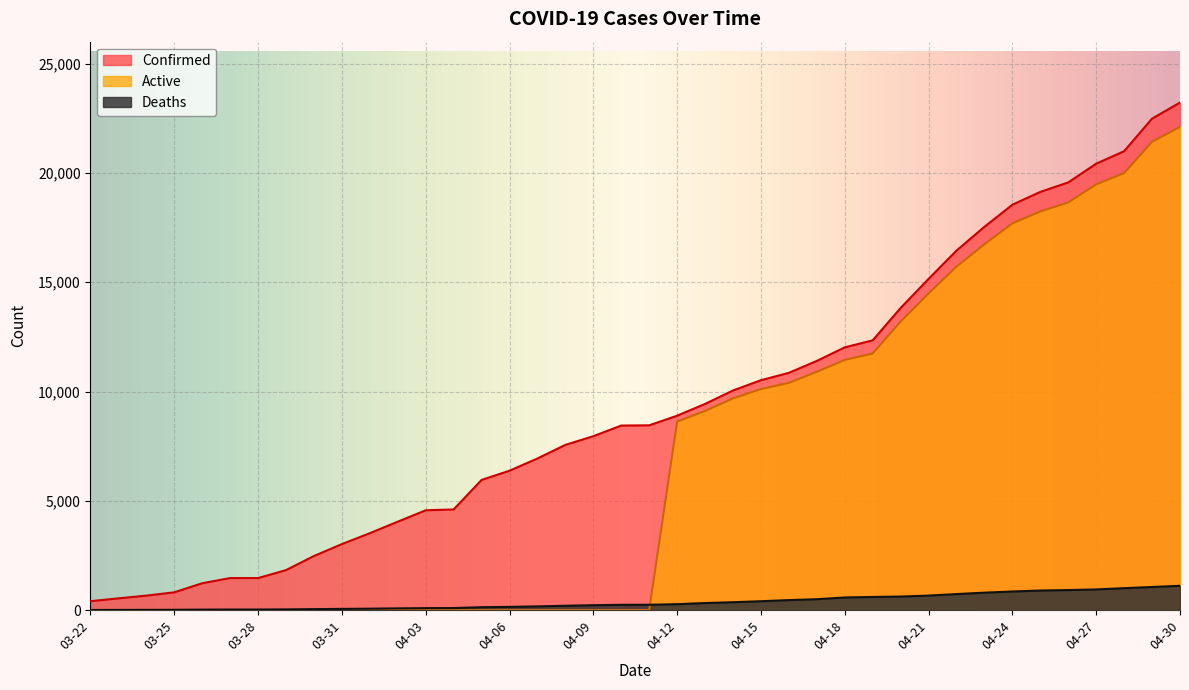

Reading right to left, list all the values displayed in this chart.

Confirmed: 23220	22485	20996	20423	19567	19133	18545	17537	16447	15153	13823	12341	12021	11400	10854	10517	10047	9433	8894	8453	8443	7955	7559	6936	6377	5955	4605	4566	4045	3518	3019	2474	1829	1465	1465	1229	812	662	536	407
Deaths: 1111	1056	1002	944	916	895	850	797	732	663	619	600	576	497	457	405	360	322	269	244	242	223	198	169	147	132	93	89	78	64	54	44	32	26	26	21	13	11	7	5
Active: 22109	21429	19994	19479	18651	18238	17695	16740	15715	14490	13204	11741	11445	10903	10397	10112	9687	9111	8625	0	0	0	0	0	0	0	0	0	0	0	0	0	0	0	0	0	0	0	0	0